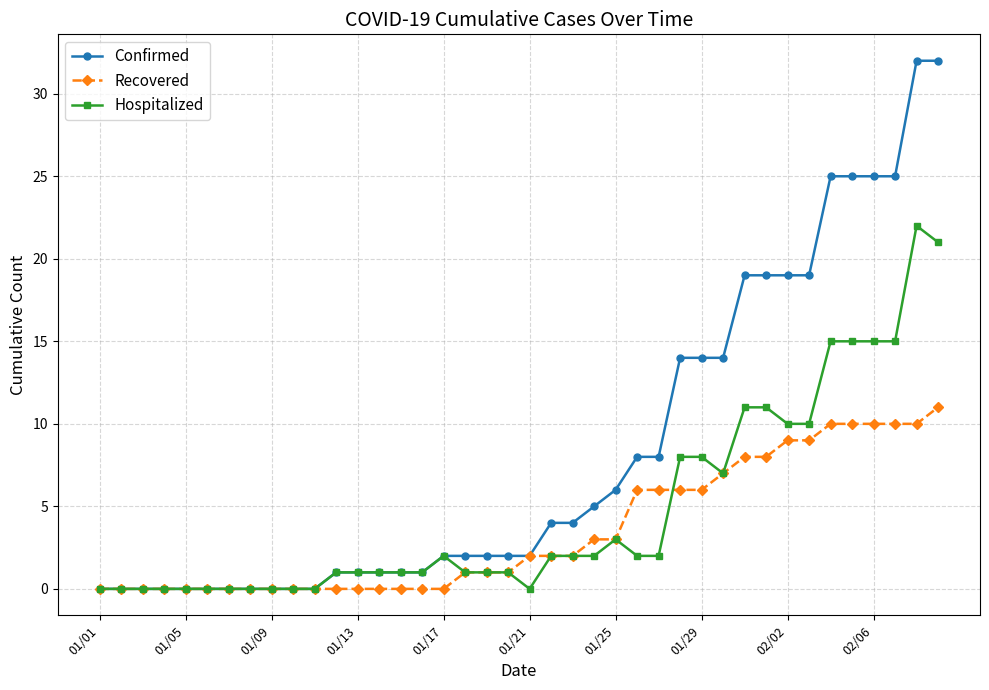

Which series ends up on top after the final intersection of Hospitalized and Recovered?

Hospitalized